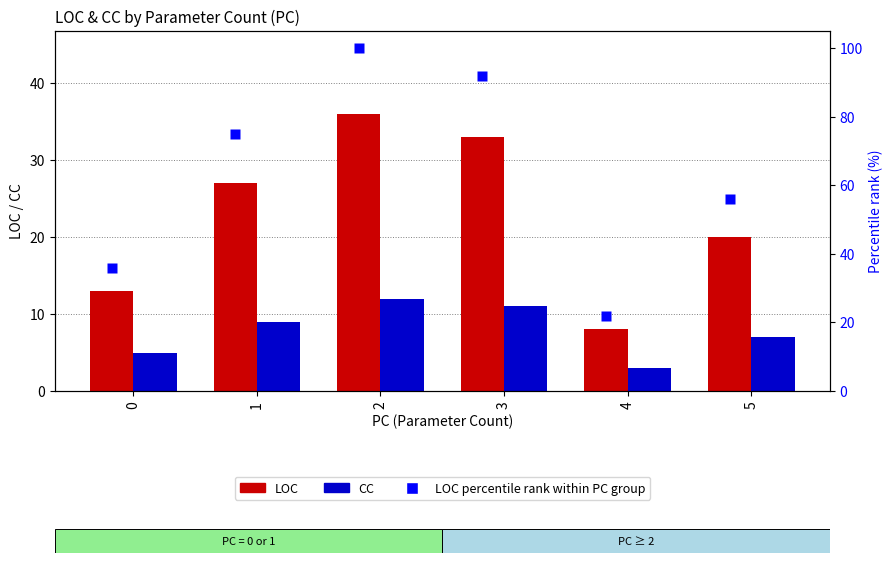

What is the approximate value of LOC percentile rank at 3?

92